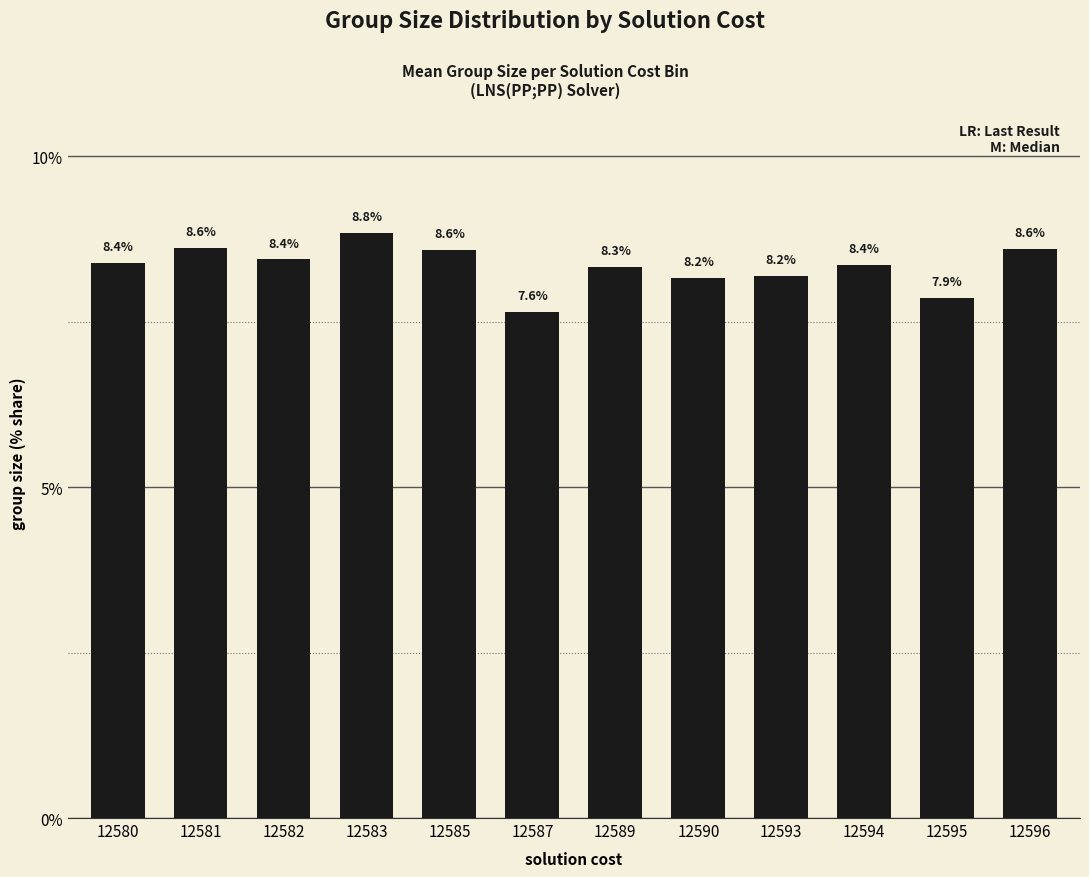

What is the average value?

8.3